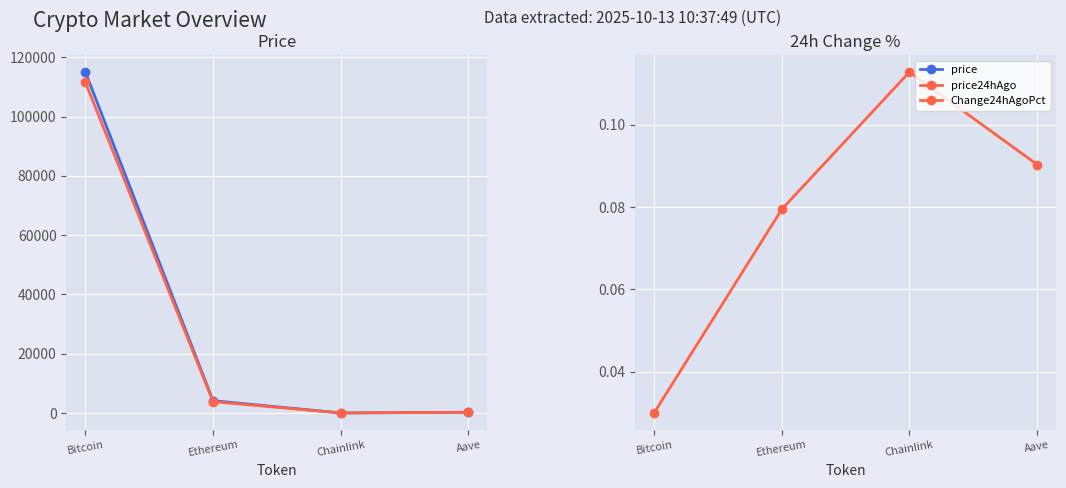

Reading left to right, list all the values displayed in this chart.

price: Bitcoin=115057.0	Ethereum=4156.9	Chainlink=19.6	Aave=253.2
price24hAgo: Bitcoin=111610.0	Ethereum=3826.7	Chainlink=17.4	Aave=230.3
Change24hAgoPct: Bitcoin=0.0	Ethereum=0.1	Chainlink=0.1	Aave=0.1